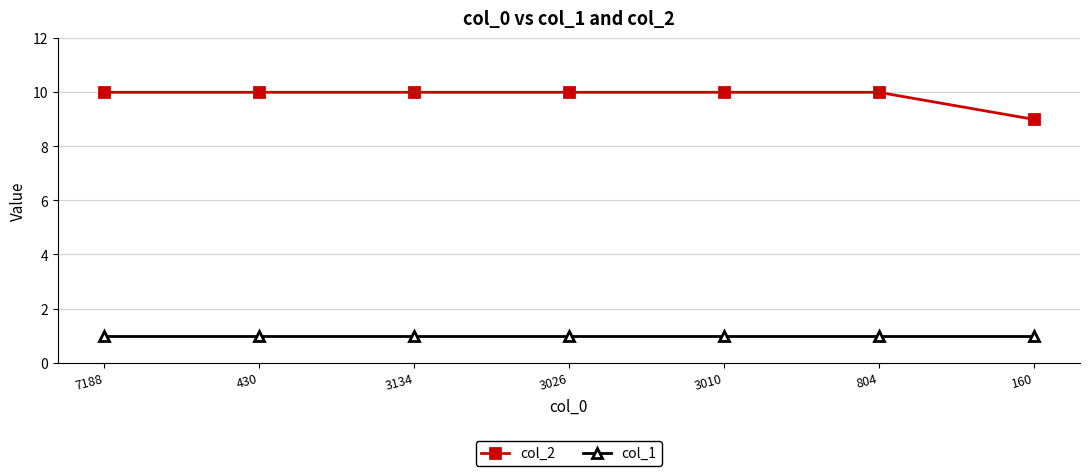

Is it true that col_2 equals 10 at 7188?

True